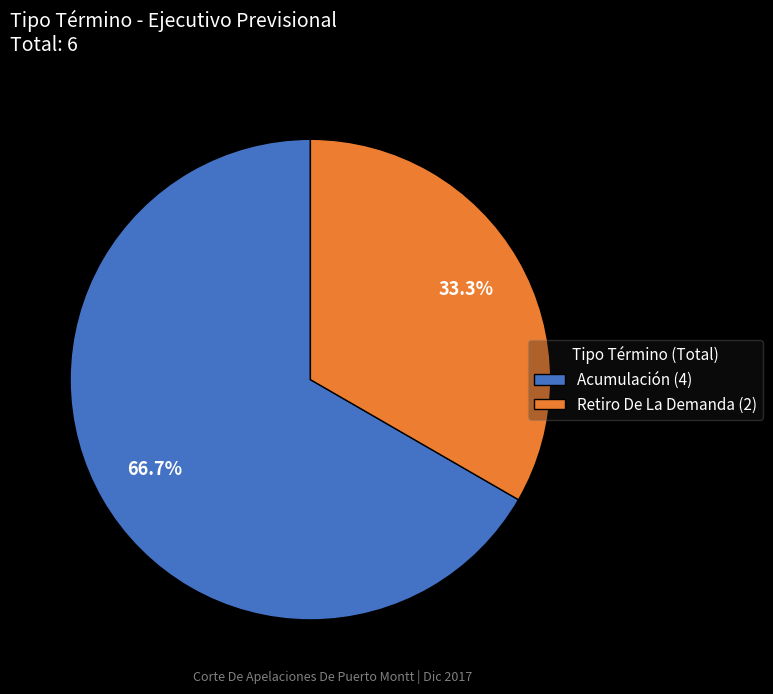

Is it true that Retiro De La Demanda is 47% of the pie?

False